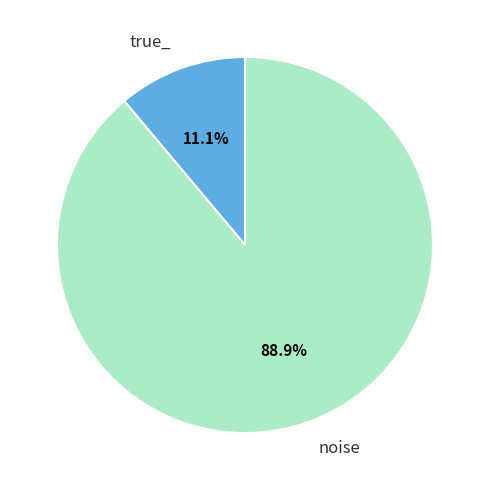

Rank the categories by value from lowest to highest.

true_, noise